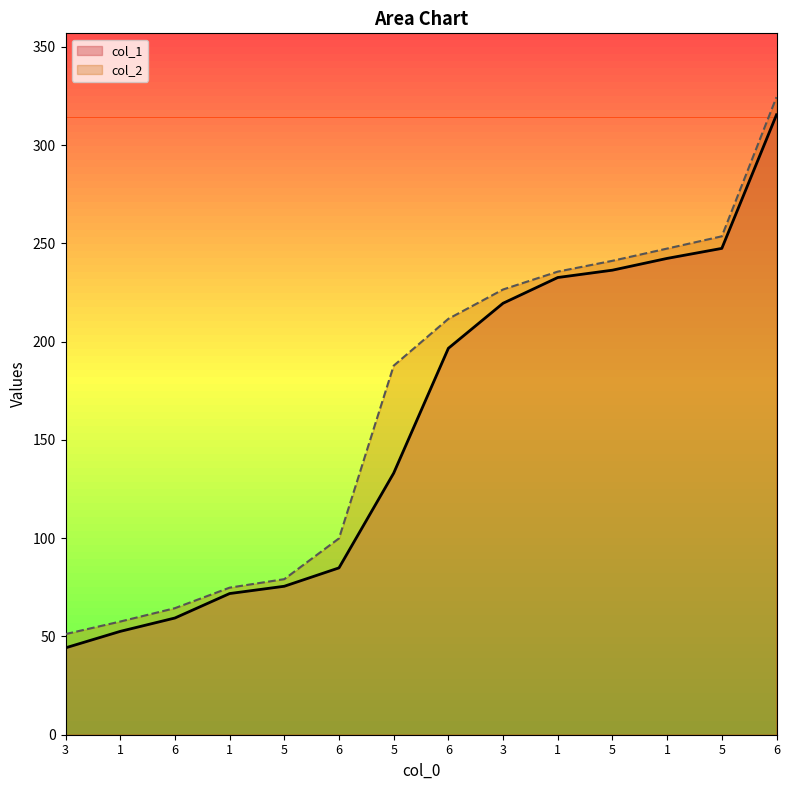

Reading left to right, what are all the values shown in this chart?

col_1: 44.2	52.6	59.4	71.8	75.5	84.9	133.1	196.6	219.5	232.6	236.3	242.3	247.4	315.4
col_2: 51.2	57.6	64.4	74.8	79.2	99.9	187.7	211.6	226.5	235.6	241.1	247.3	253.6	324.4